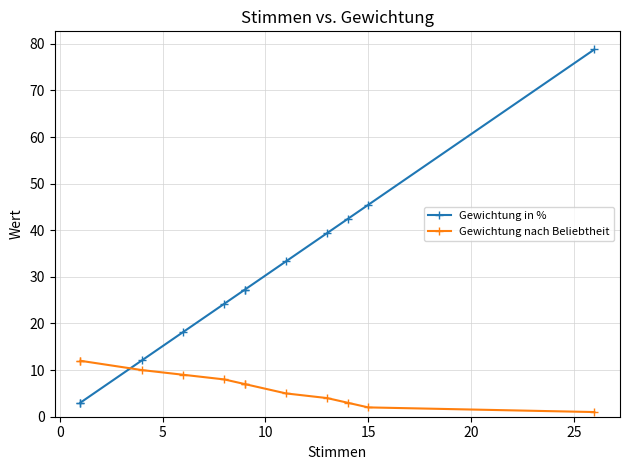

What is the average value of the Gewichtung nach Beliebtheit series?

6.7